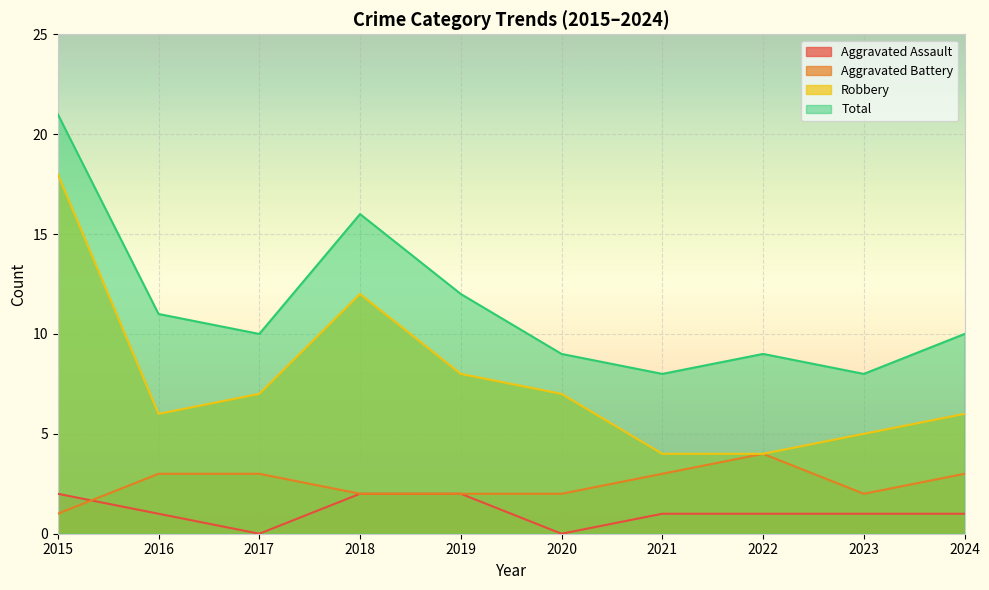

What are all the series names shown in the legend?

Aggravated Assault, Aggravated Battery, Robbery, Total